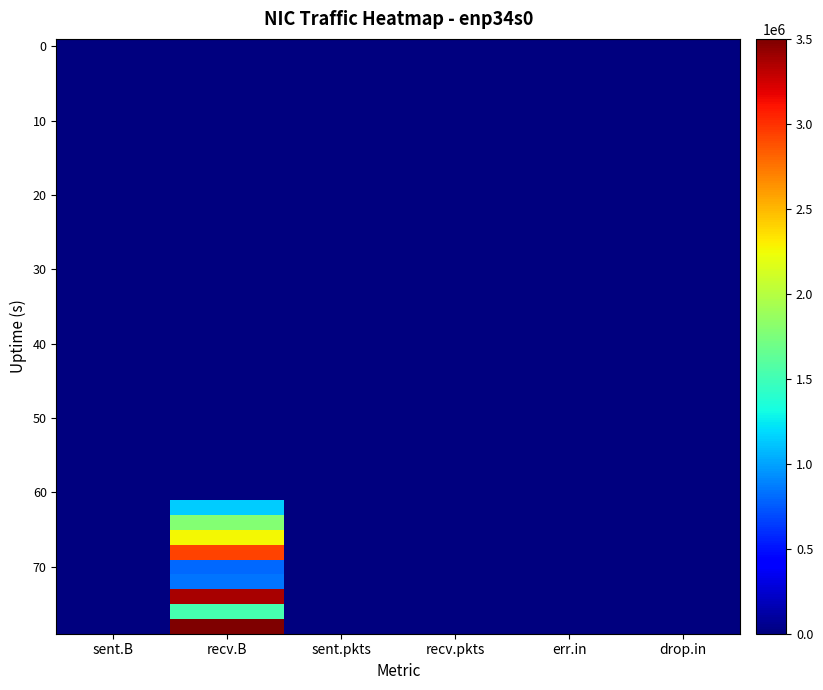

What is the total value across all series at recv.pkts?

44658